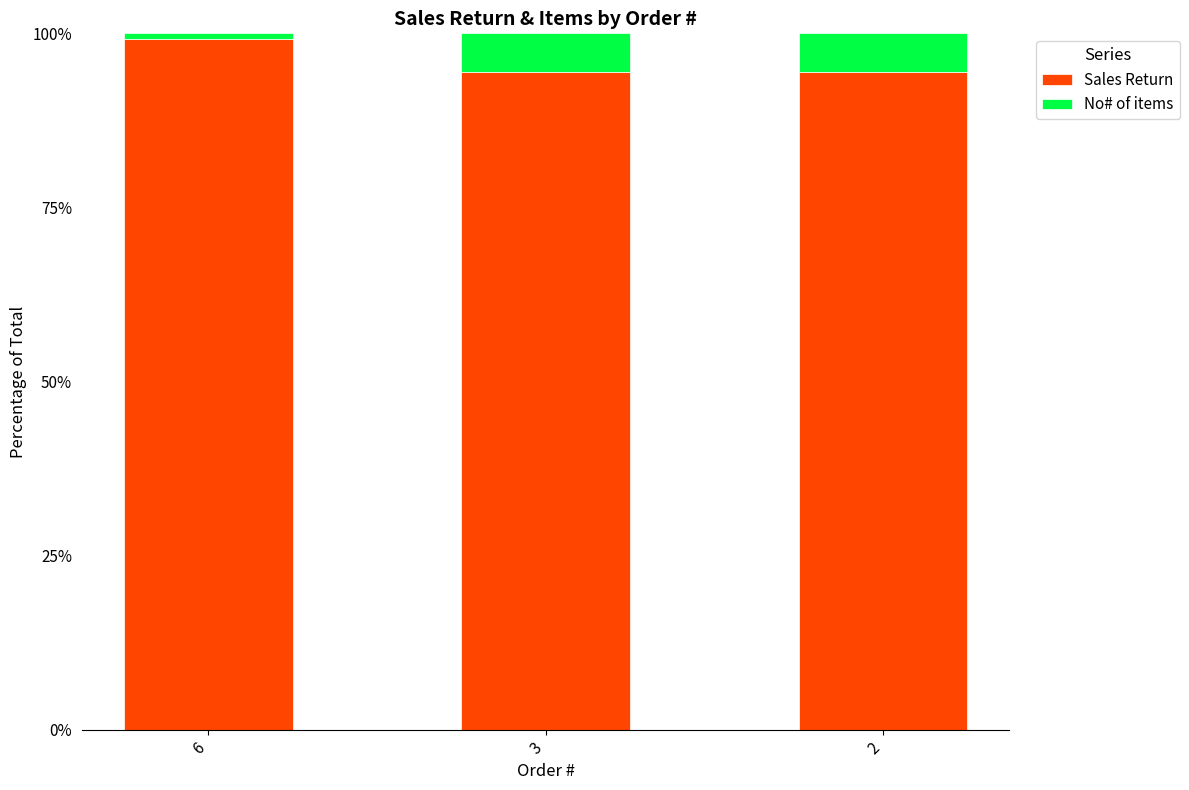

What is the sum of all Sales Return values?

287.9